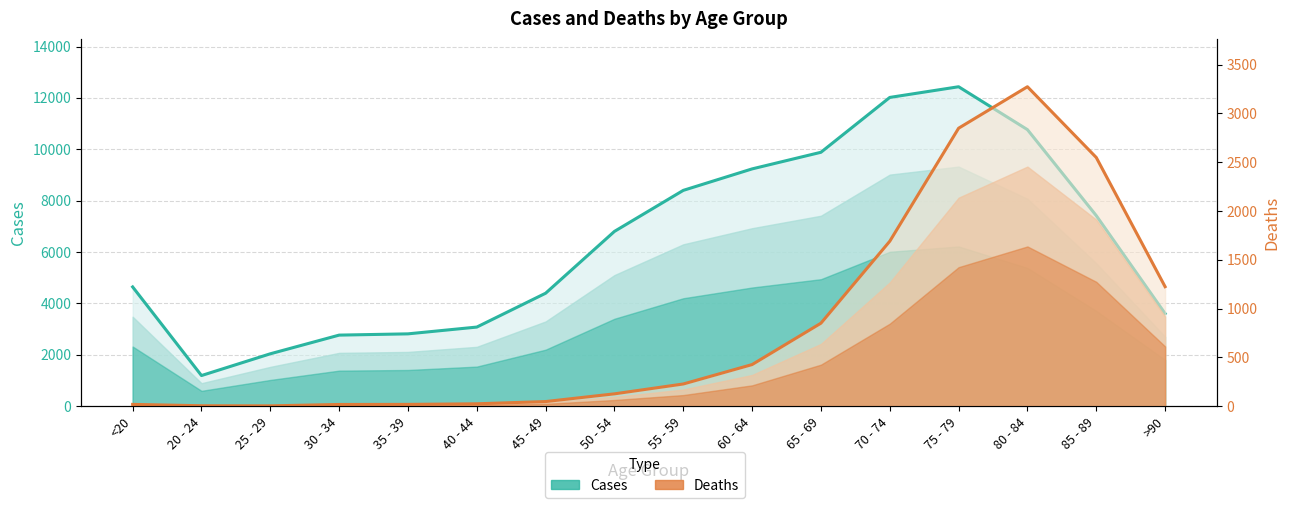

At which category is the sum across all series the highest?

75 - 79